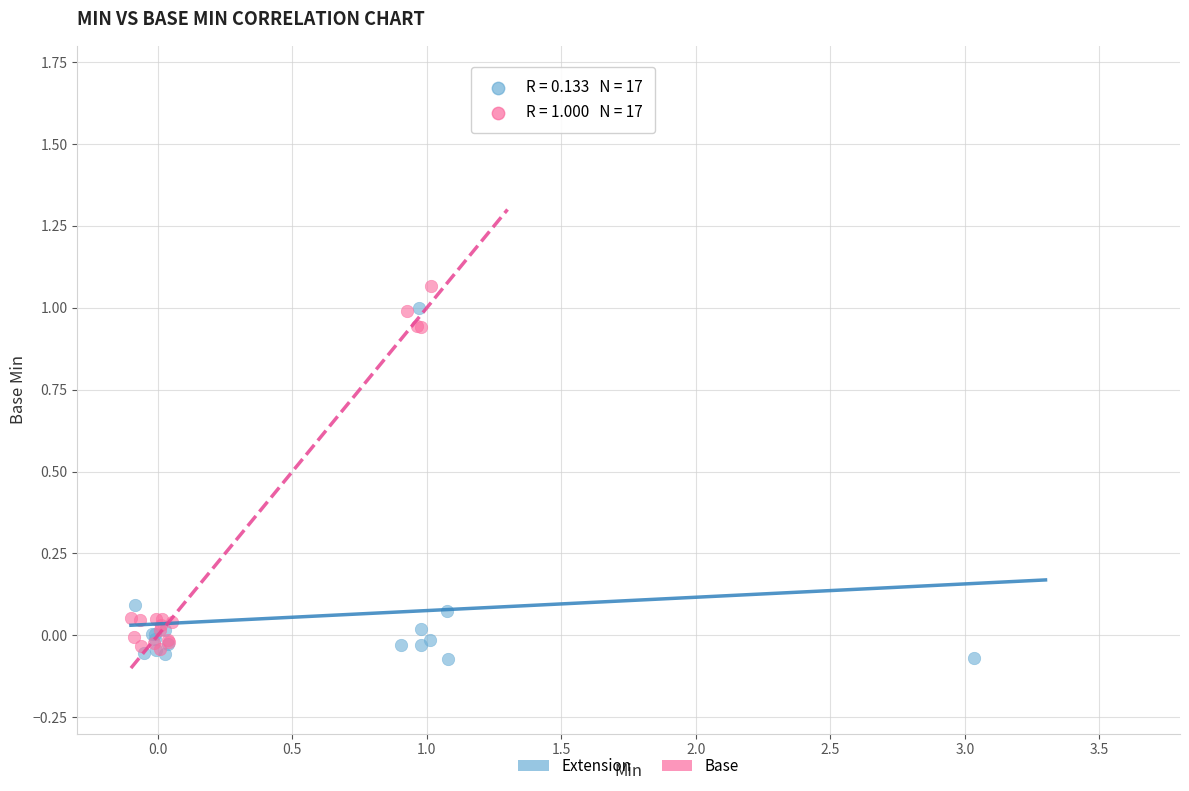

Which series has the largest Y range (max minus min)?

Base